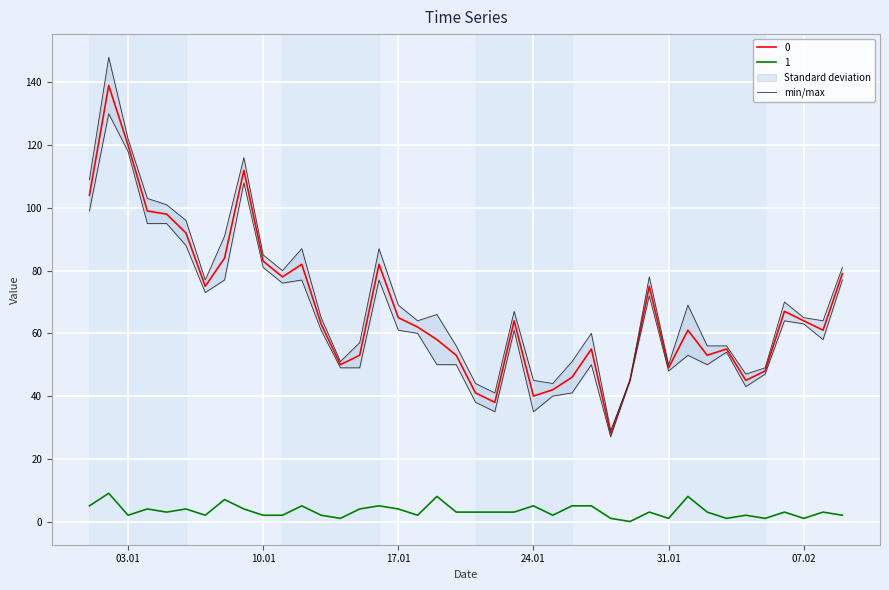

Does the chart display data point markers on the line(s)?

No